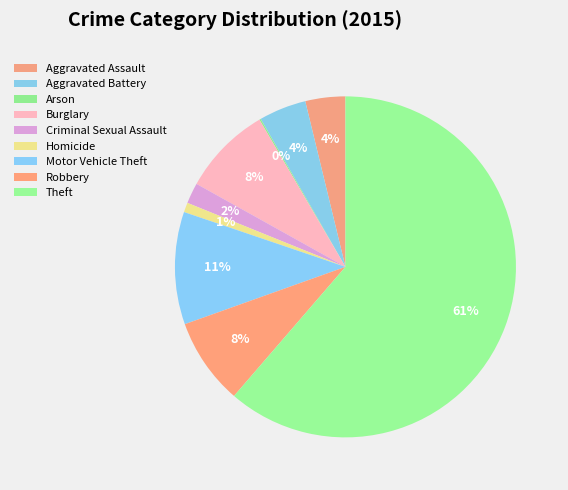

Which slice is the smallest?

Arson